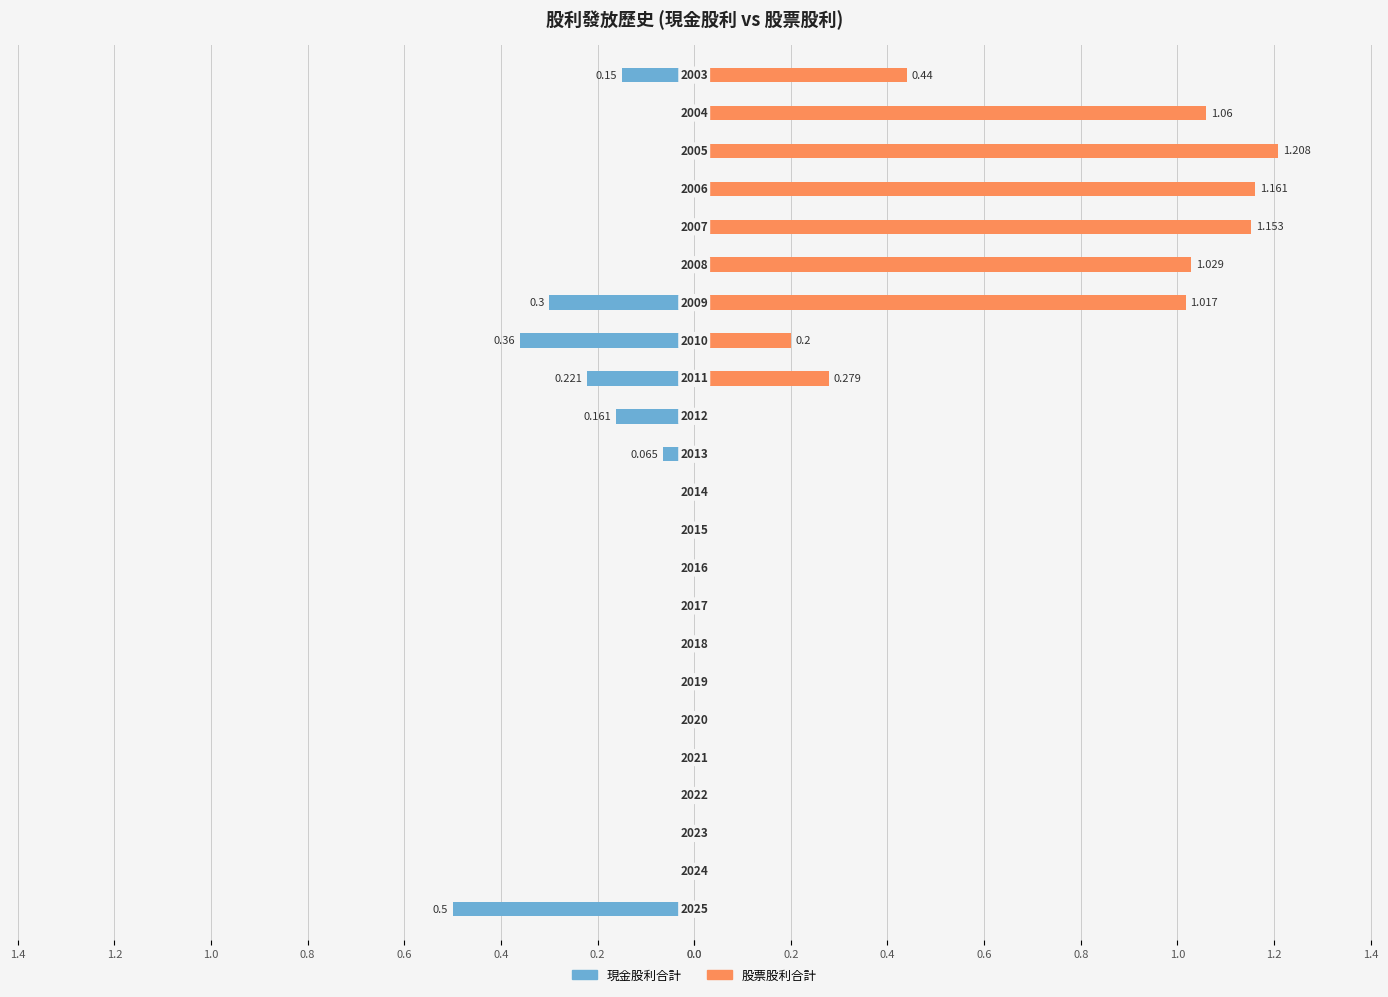

List the series in order of their peak value, highest first.

股票股利合計, 現金股利合計